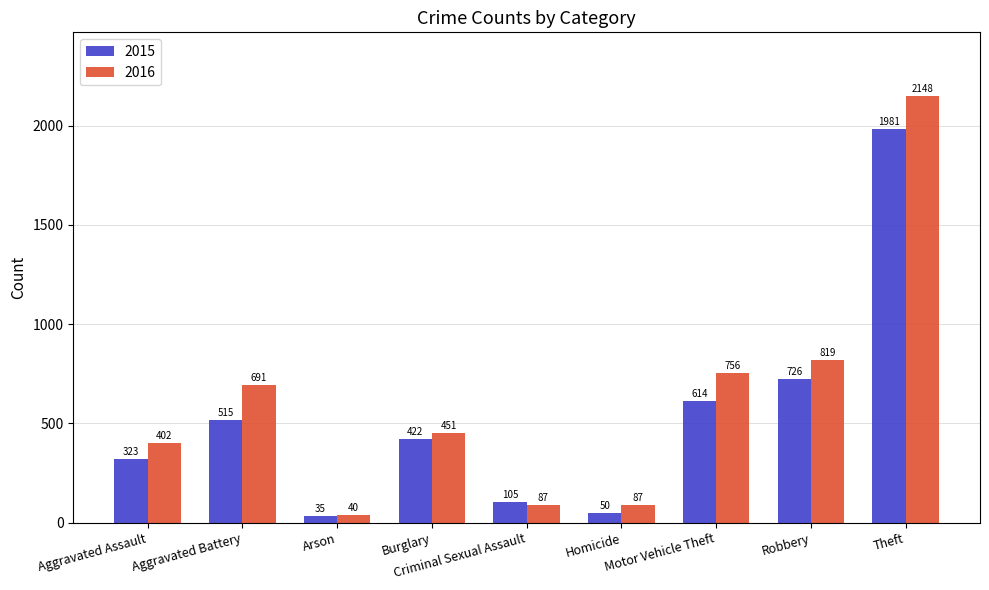

How many bars are there in each group?

2